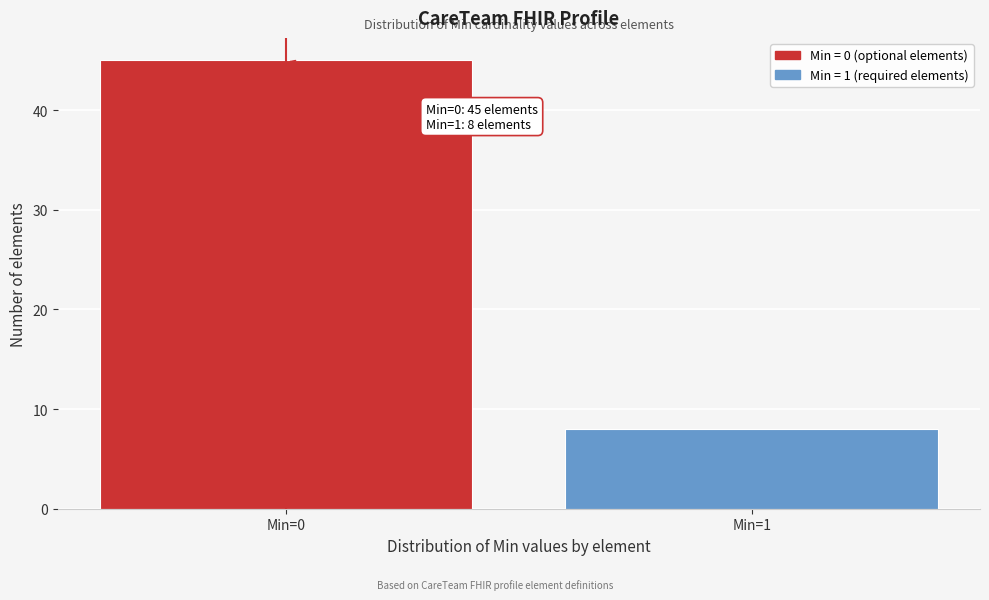

Reading left to right, what are all the values shown in this chart?

45	8